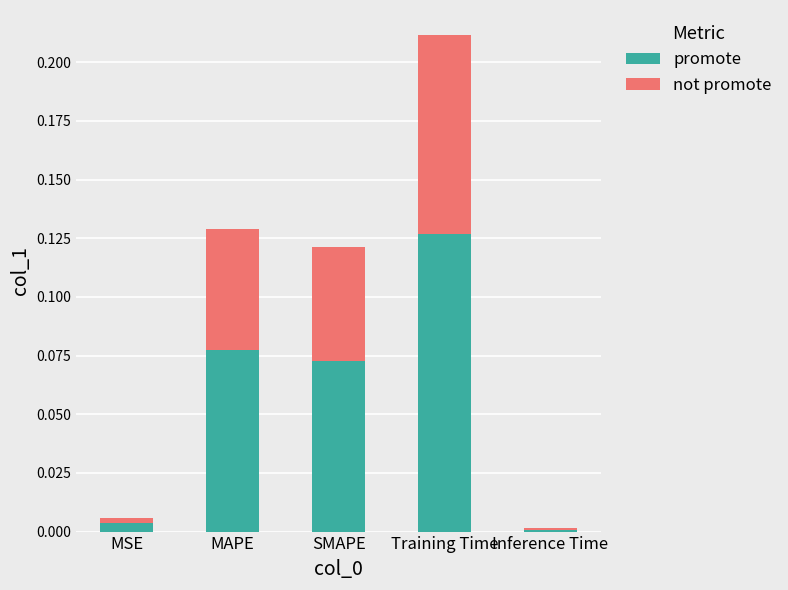

Which category has the highest value in the promote series?

Training Time